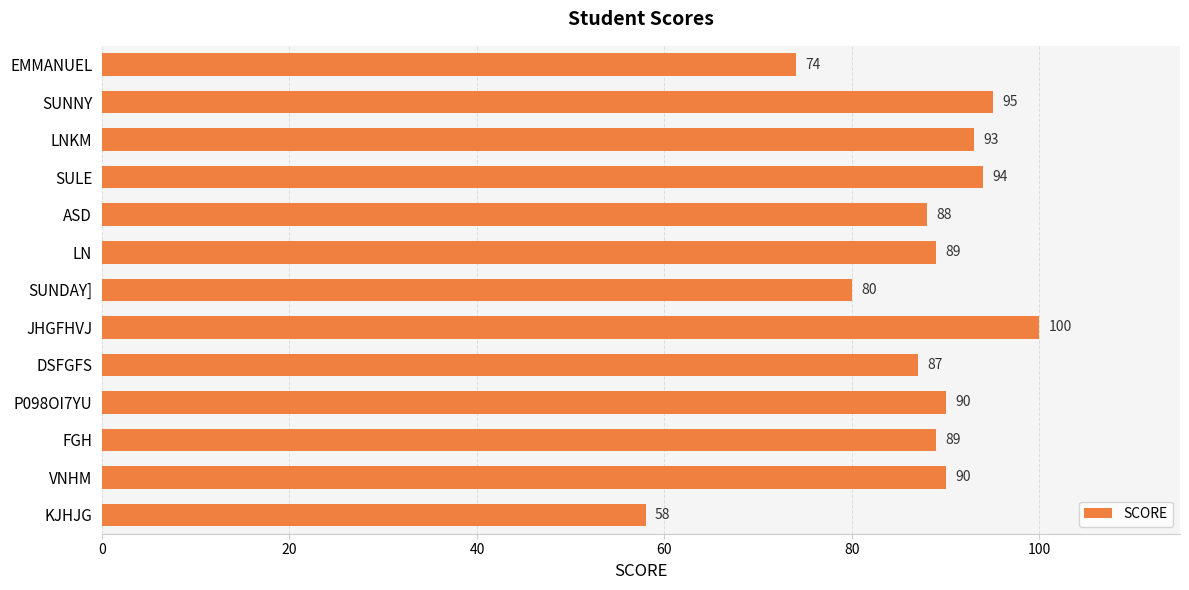

Which has a higher value, SULE or DSFGFS?

SULE